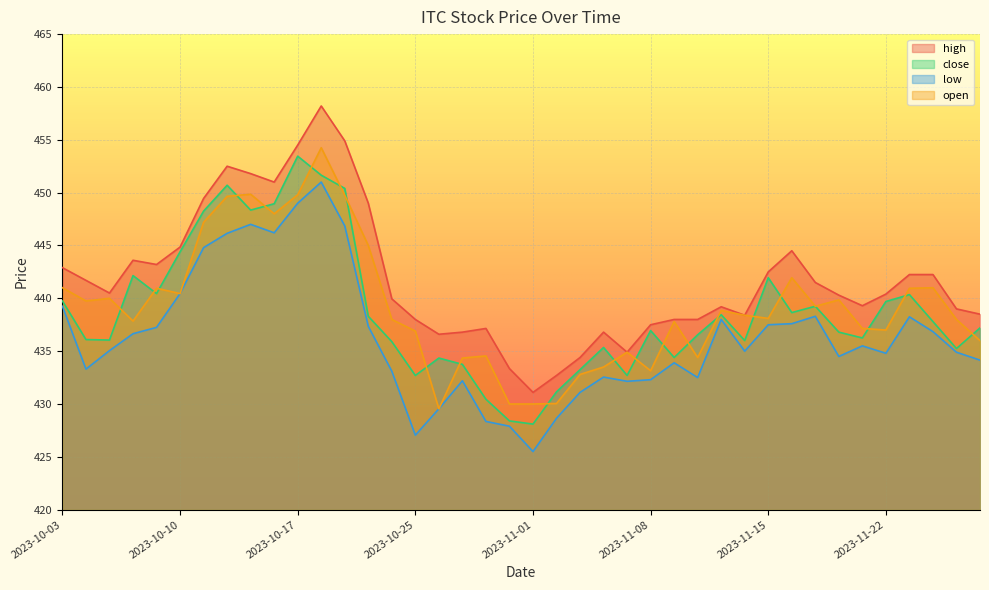

At 2023-10-25, list the series in order from smallest to largest.

low, close, open, high